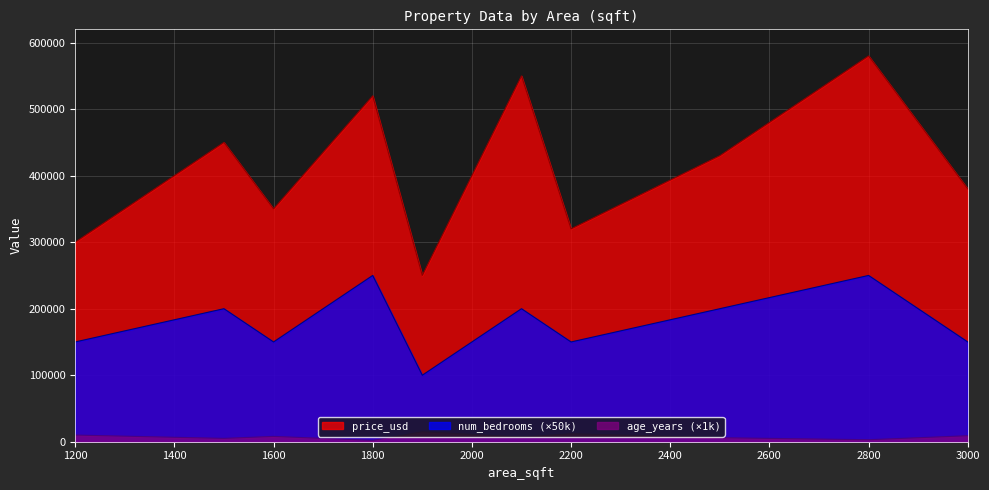

Reading right to left, list all the values displayed in this chart.

price_usd: 3000=380000	2800=580000	2500=430000	2200=320000	2100=550000	1900=250000	1800=520000	1600=350000	1500=450000	1200=300000
age_years: 3000=9000	2800=3000	2500=6000	2200=12000	2100=7000	1900=15000	1800=2000	1600=8000	1500=5000	1200=10000
num_bedrooms: 3000=150000	2800=250000	2500=200000	2200=150000	2100=200000	1900=100000	1800=250000	1600=150000	1500=200000	1200=150000